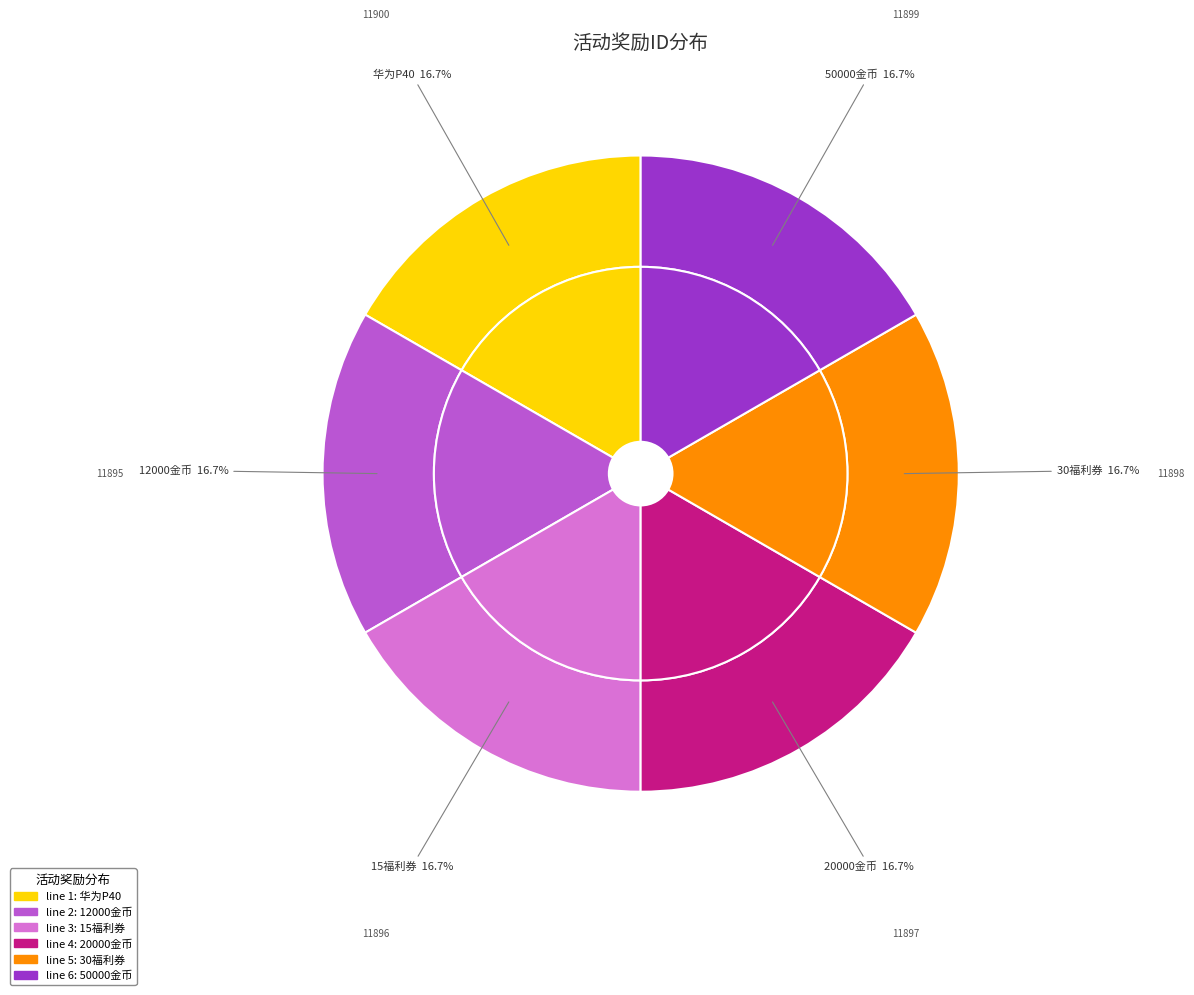

What is the largest slice in the pie chart?

华为P40